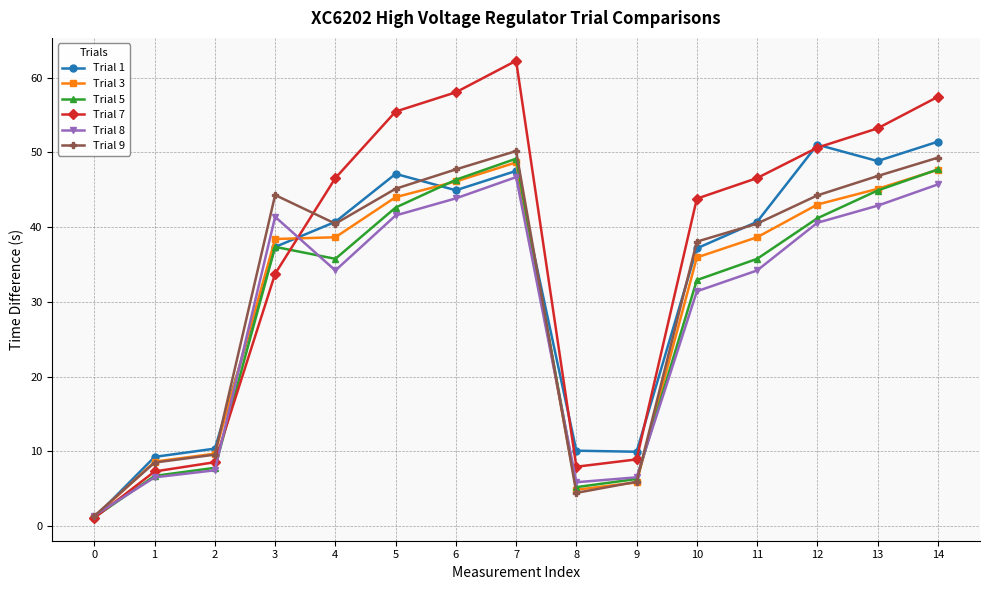

How many lines are shown in the chart?

6